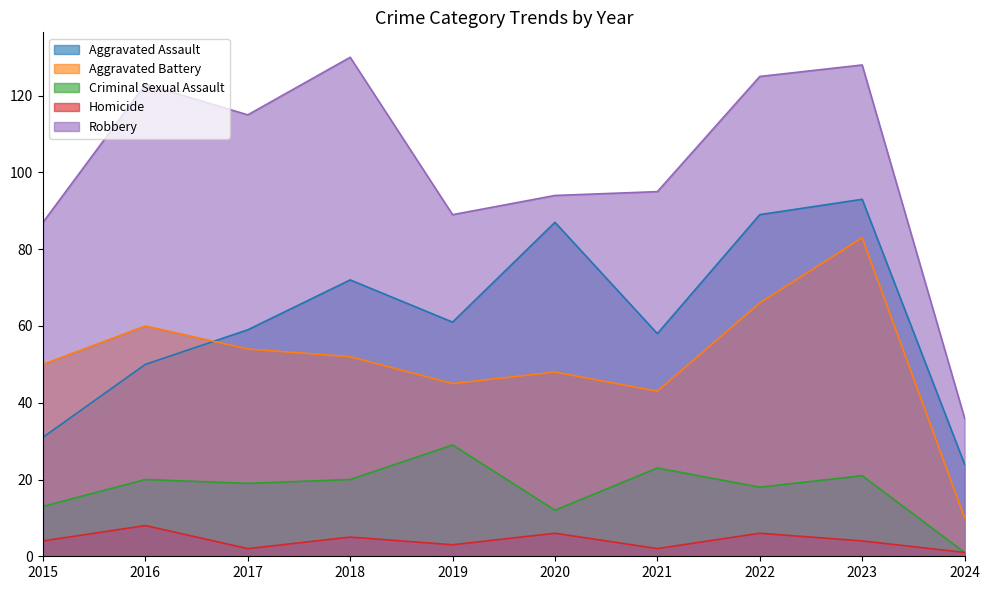

Which series has the largest total across all categories?

Robbery